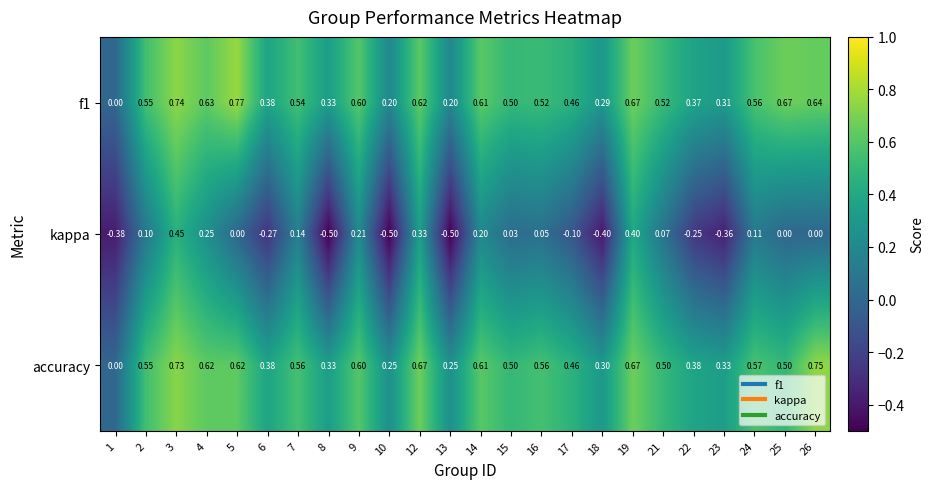

Is the value of accuracy at 13 greater than the value of f1 at 21?

No